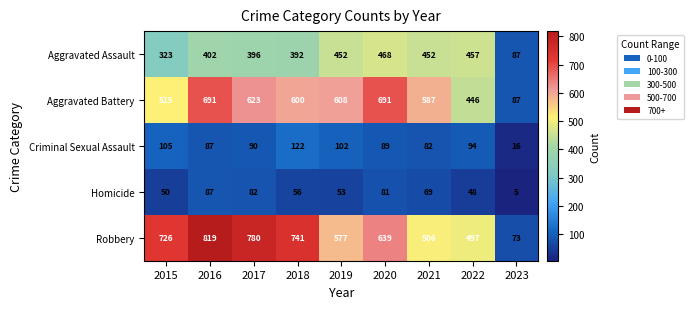

At how many categories does at least one series exceed 127?

8